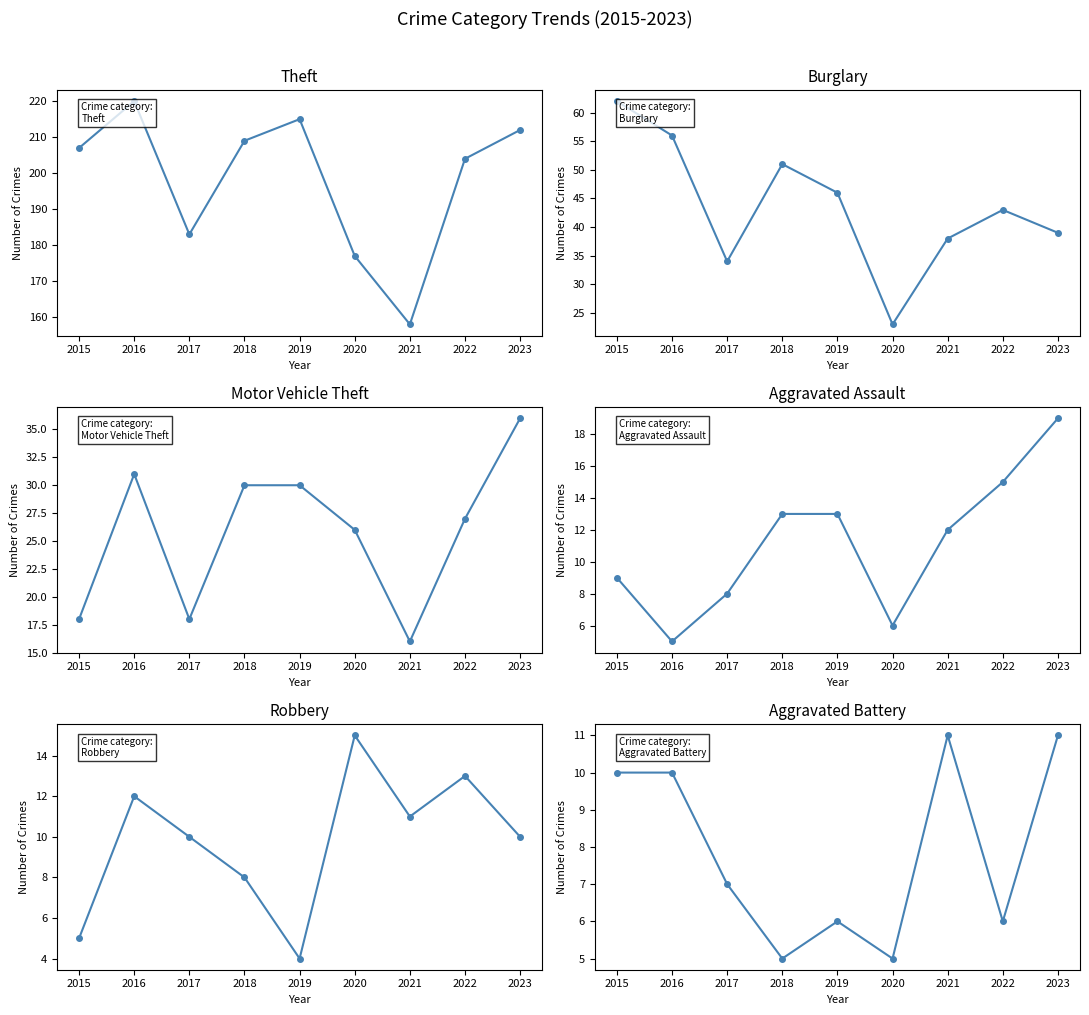

Reading right to left, what are all the values shown in this chart?

Theft: 2023=212	2022=204	2021=158	2020=177	2019=215	2018=209	2017=183	2016=220	2015=207
Burglary: 2023=39	2022=43	2021=38	2020=23	2019=46	2018=51	2017=34	2016=56	2015=62
Motor Vehicle Theft: 2023=36	2022=27	2021=16	2020=26	2019=30	2018=30	2017=18	2016=31	2015=18
Aggravated Assault: 2023=19	2022=15	2021=12	2020=6	2019=13	2018=13	2017=8	2016=5	2015=9
Robbery: 2023=10	2022=13	2021=11	2020=15	2019=4	2018=8	2017=10	2016=12	2015=5
Aggravated Battery: 2023=11	2022=6	2021=11	2020=5	2019=6	2018=5	2017=7	2016=10	2015=10